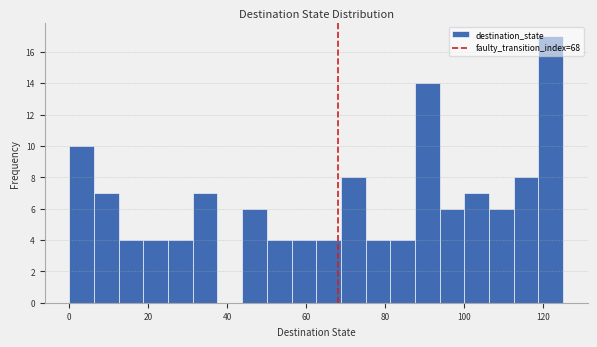

Read against the x-axis, roughly where is the centre of the tallest bar?

122